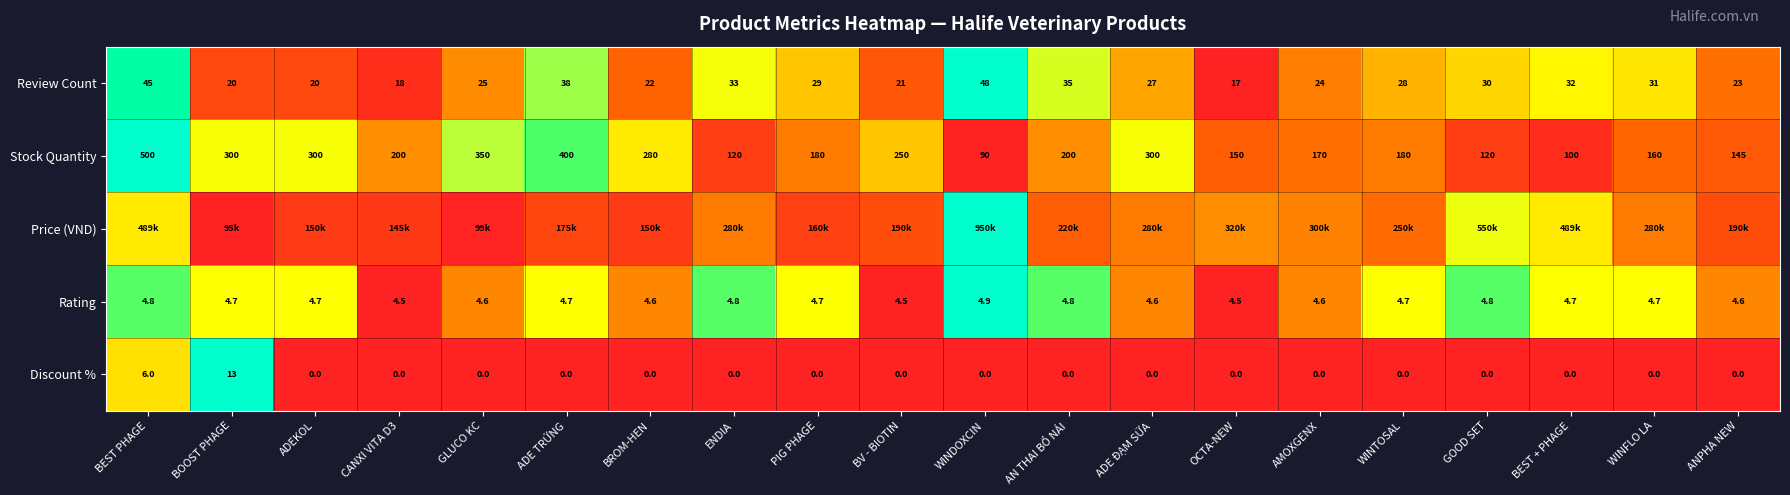

Which category has the highest value in the Stock Quantity series?

BEST PHAGE